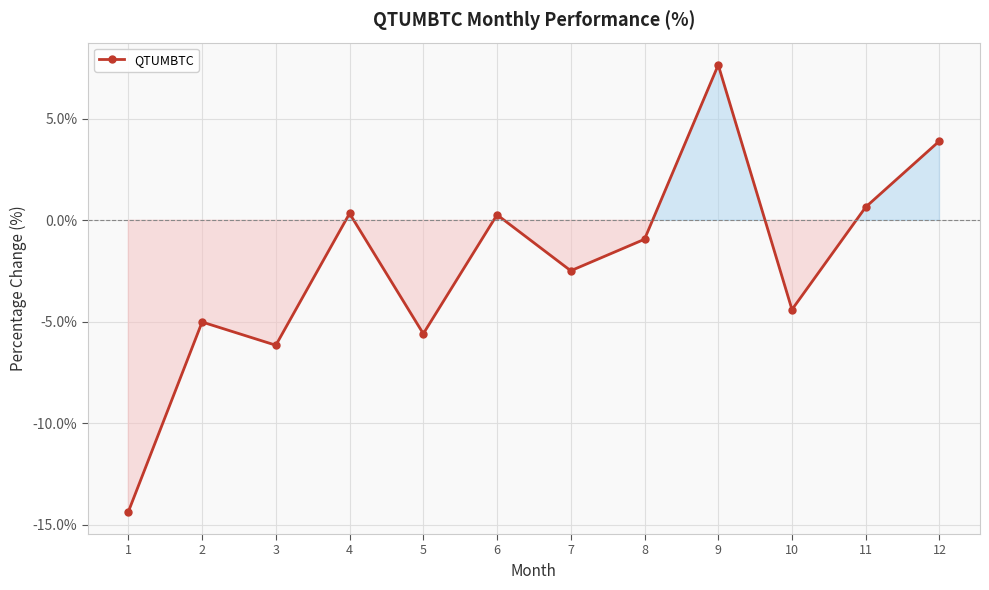

Count the number of categories in the chart.

12